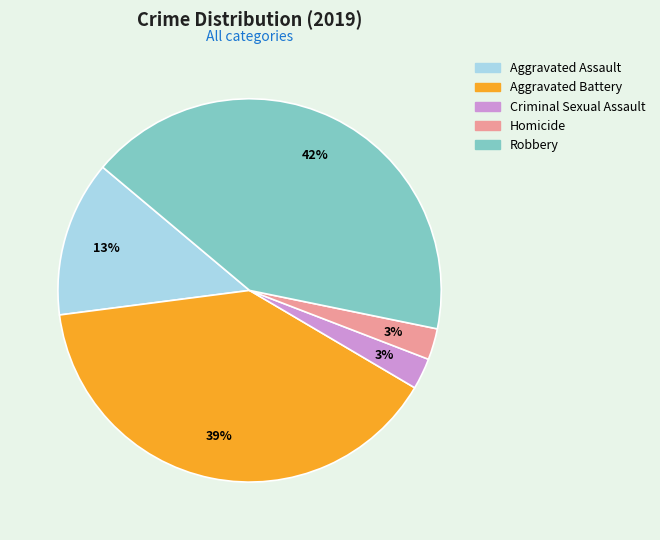

To the nearest percent, what portion does Robbery represent?

42%